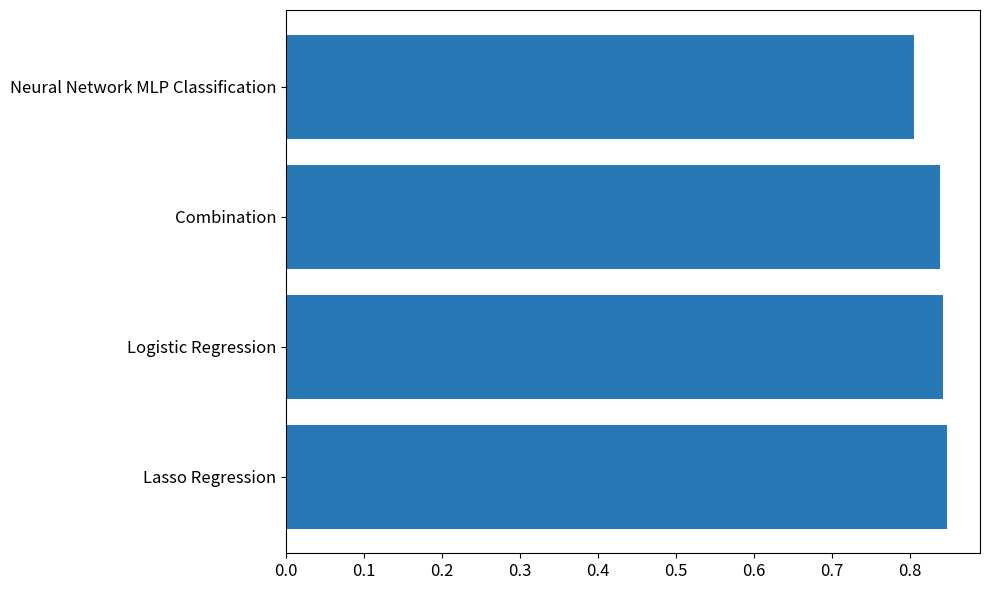

The chart shows a value of 0.8 at Logistic Regression. True or false?

True